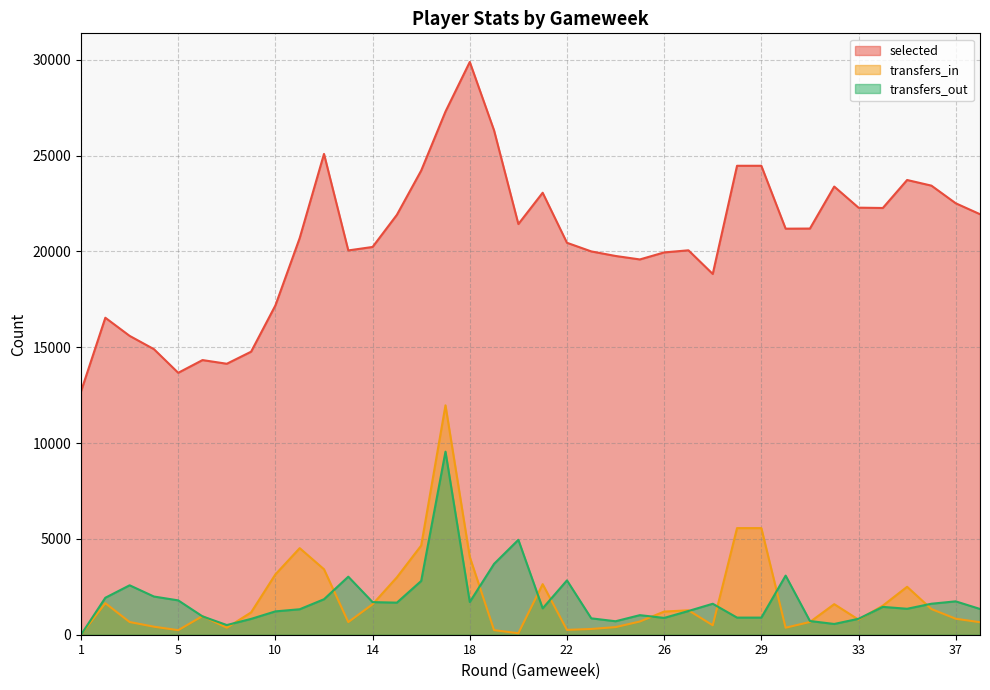

True or false: selected and transfers_out cross at least once.

False